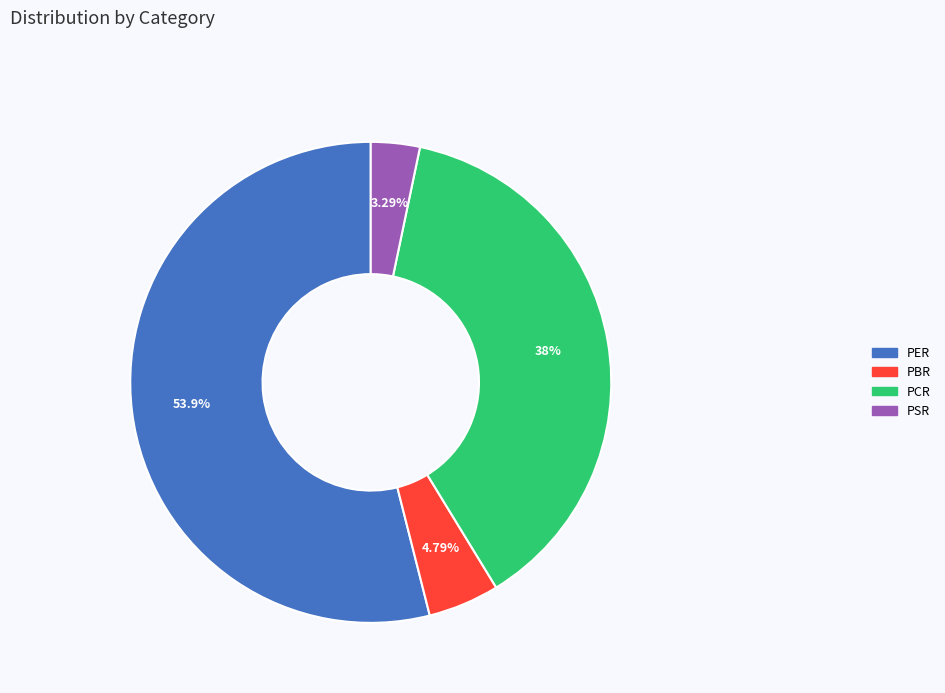

Count the number of slices in the pie.

4